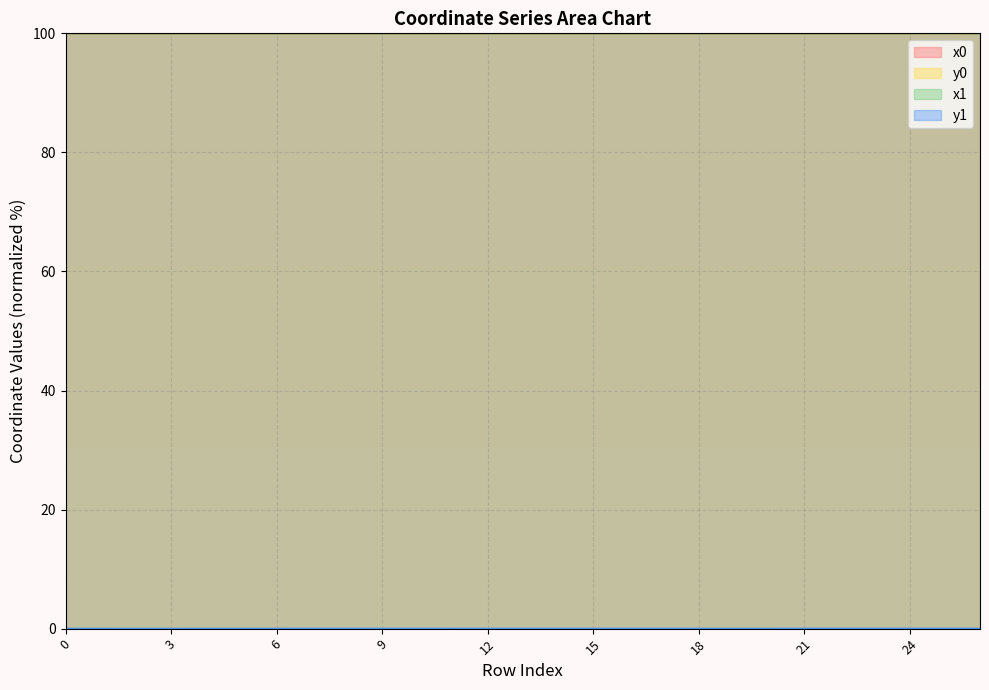

Reading left to right, list all the values displayed in this chart.

x0: 100.0	100.0	100.0	100.0	100.0	100.0	100.0	100.0	100.0	100.0	100.0	100.0	100.0	100.0	100.0	100.0	100.0	100.0	100.0	100.0	100.0	100.0	100.0	100.0	100.0	100.0	100.0
y0: 0.0	0.0	0.0	0.0	0.0	0.0	0.0	0.0	0.0	0.0	0.0	0.0	0.0	0.0	0.0	0.0	0.0	0.0	0.0	0.0	0.0	0.0	0.0	0.0	0.0	0.0	0.0
x1: 100.0	100.0	100.0	100.0	100.0	100.0	100.0	100.0	100.0	100.0	100.0	100.0	100.0	100.0	100.0	100.0	100.0	100.0	100.0	100.0	100.0	100.0	100.0	100.0	100.0	100.0	100.0
y1: 0.0	0.0	0.0	0.0	0.0	0.0	0.0	0.0	0.0	0.0	0.0	0.0	0.0	0.0	0.0	0.0	0.0	0.0	0.0	0.0	0.0	0.0	0.0	0.0	0.0	0.0	0.0